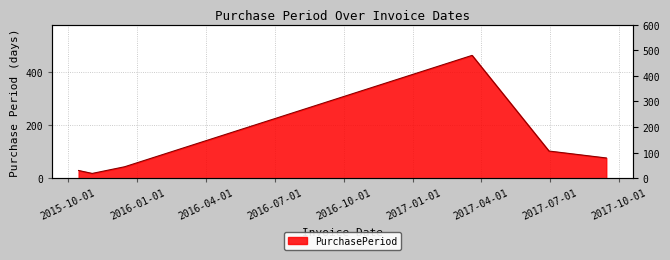

Reading left to right, extract all data points from this chart.

2015-10-15=29	2015-11-02=18	2015-12-15=43	2017-03-20=461	2017-06-30=102	2017-09-14=76